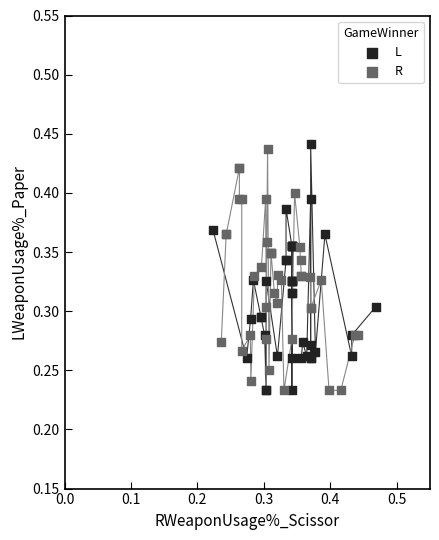

Which series has the largest Y range (max minus min)?

L